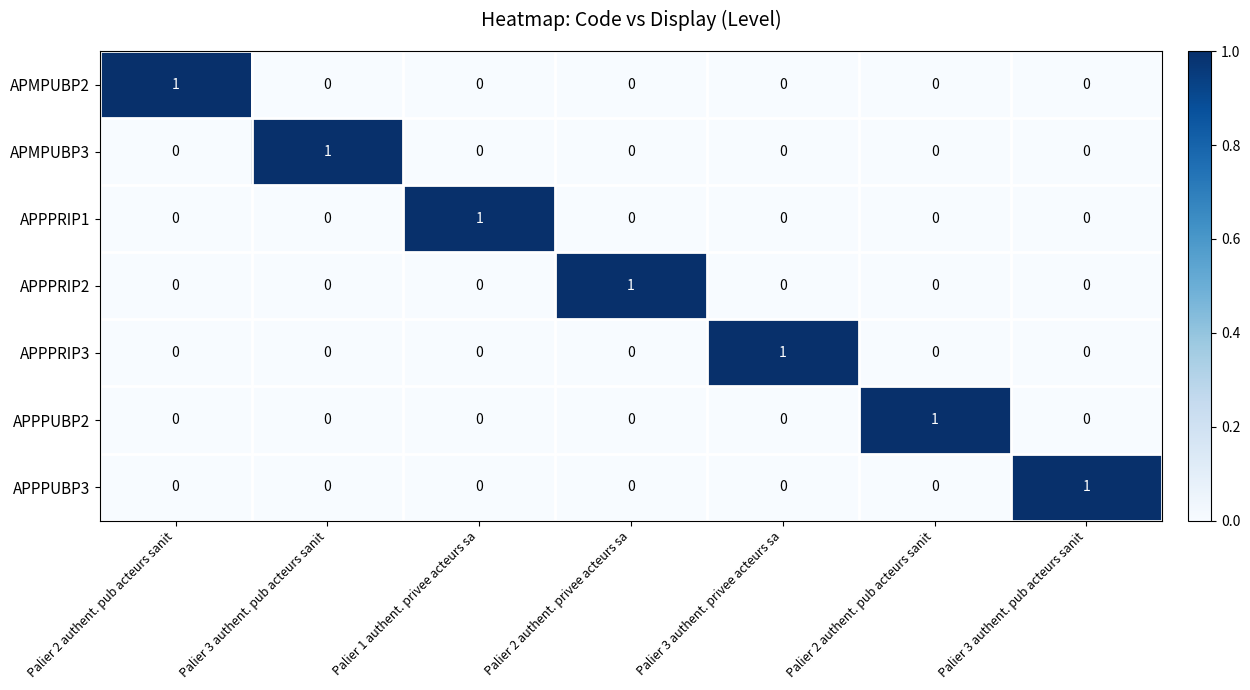

At how many categories does at least one series exceed 0?

7